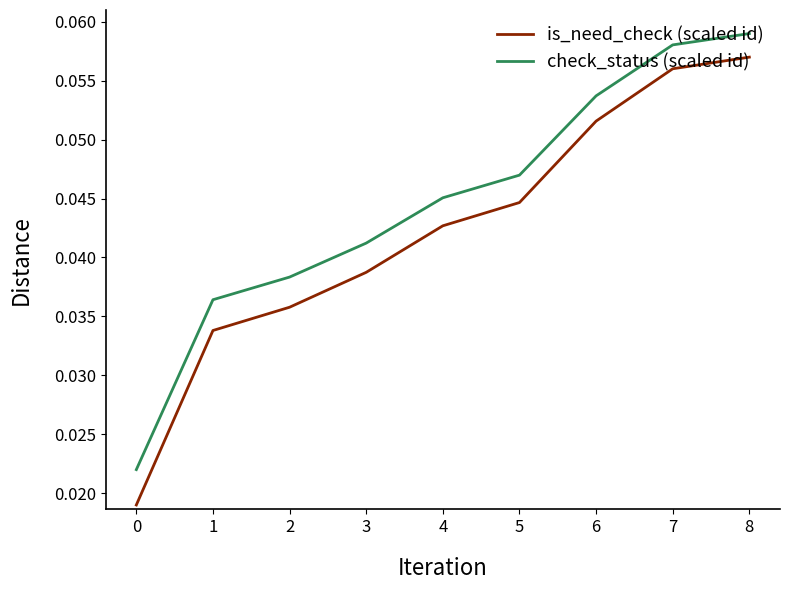

At 6, list the series in order from smallest to largest.

is_need_check (scaled id), check_status (scaled id)